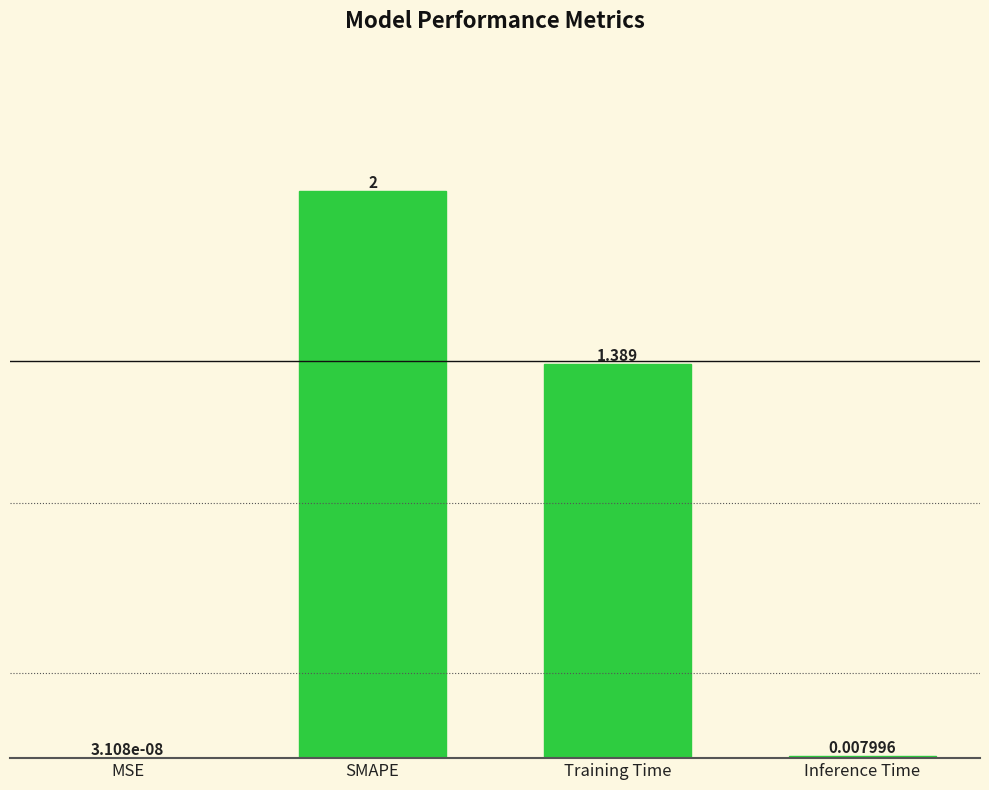

Between Inference Time and MSE, which is larger?

Inference Time